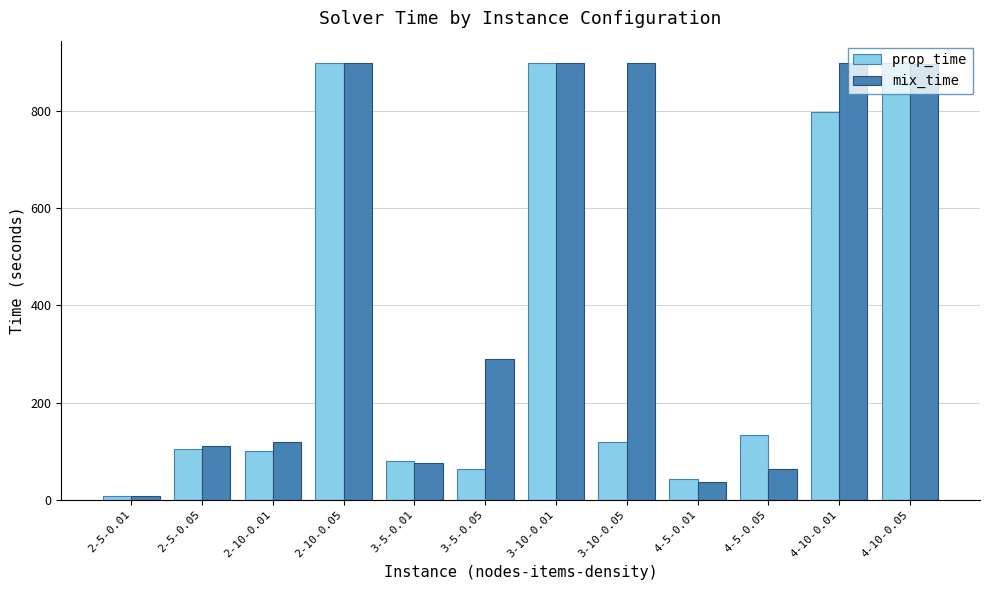

Rank the series by their average value, from lowest to highest.

prop_time, mix_time